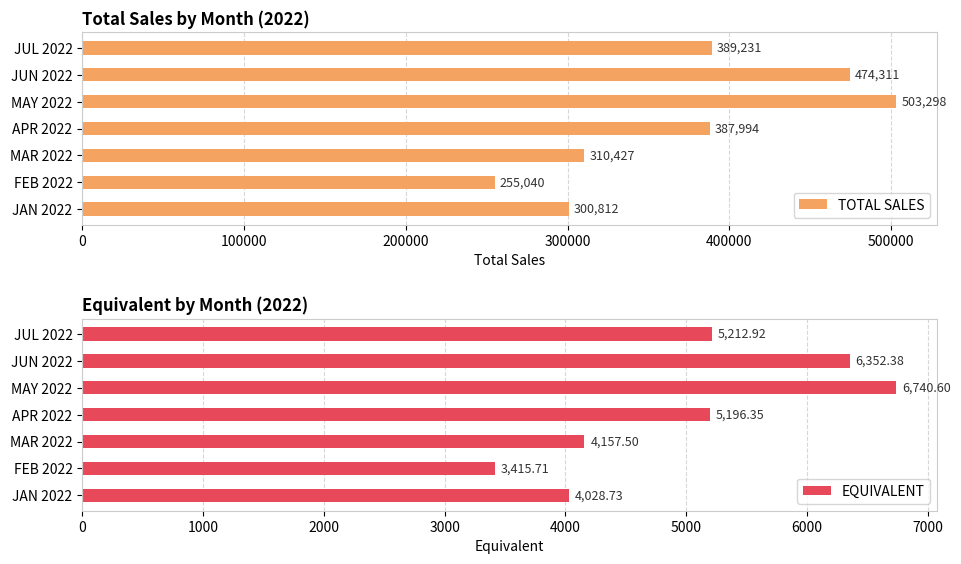

At which label is EQUIVALENT closest to 5078?

APR 2022